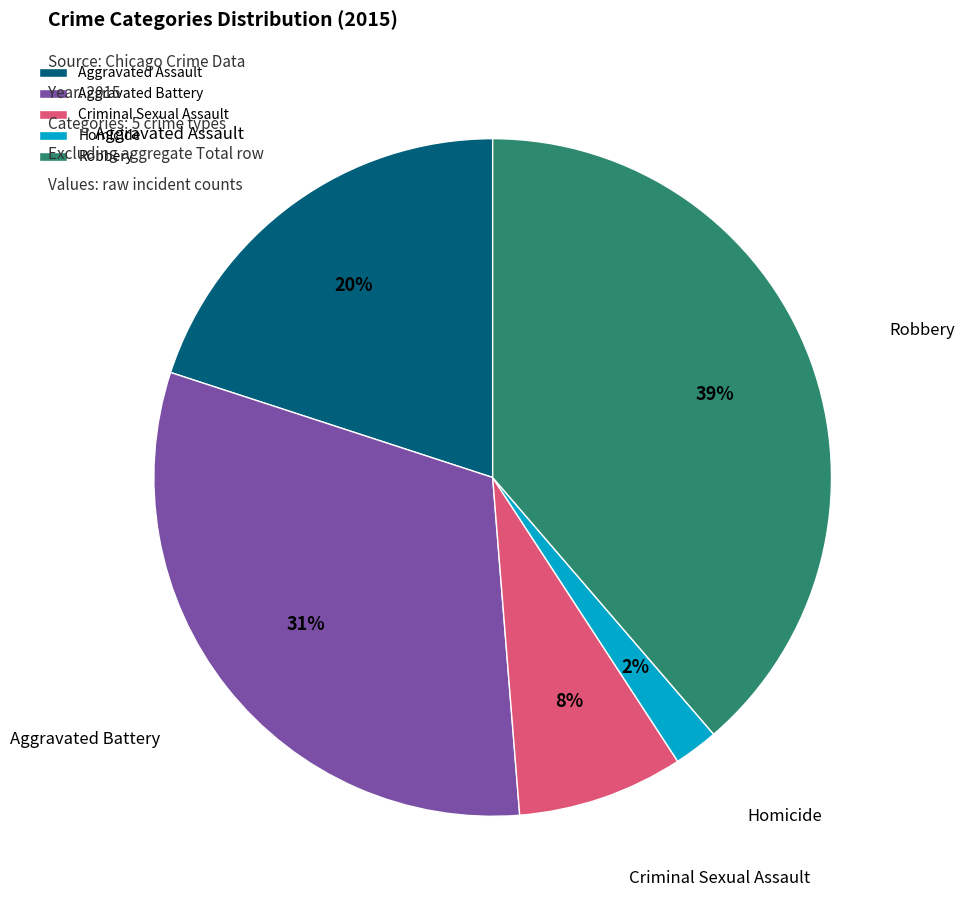

Do Robbery and Aggravated Battery together represent more than half of the pie?

Yes